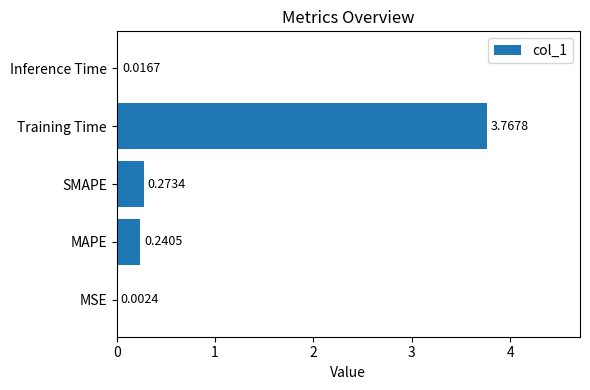

Between MAPE and MSE, which is larger?

MAPE